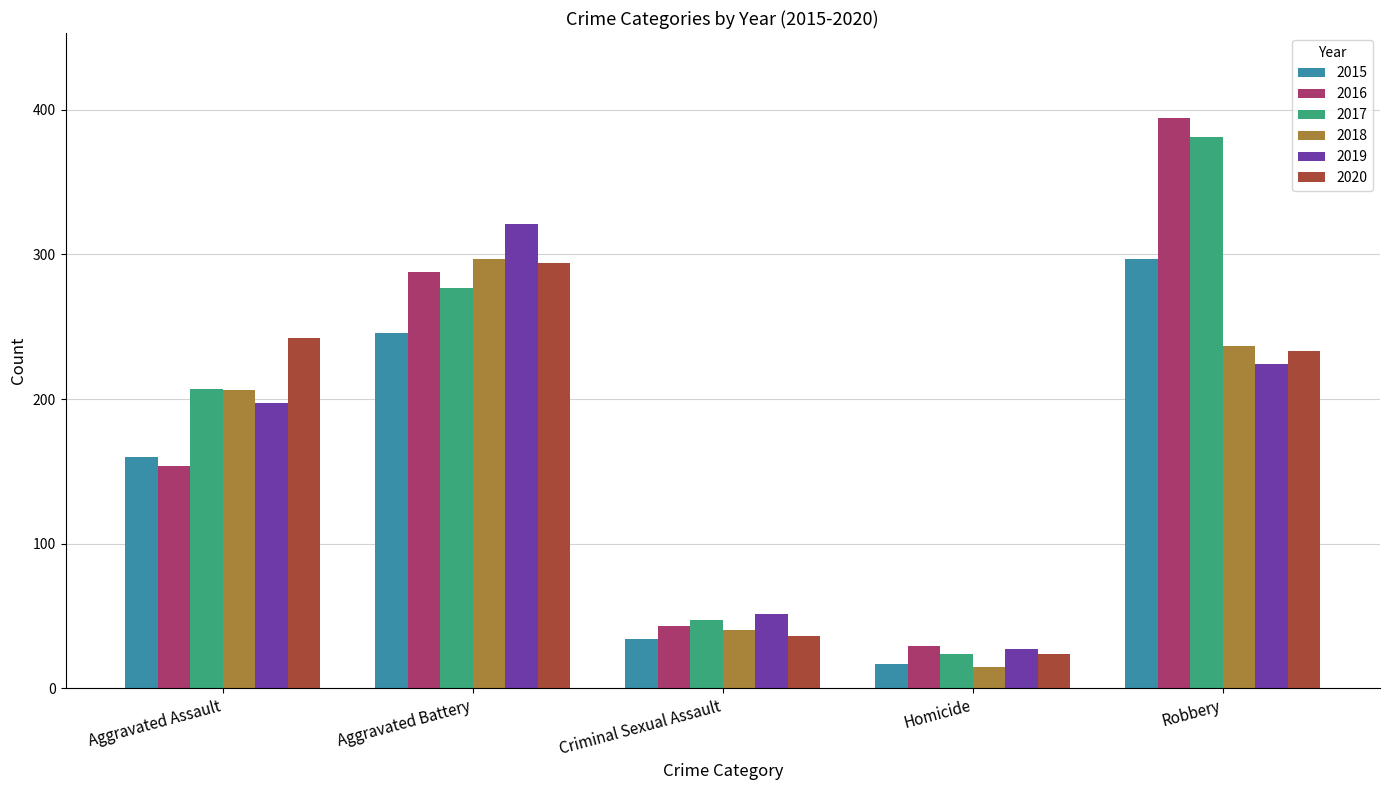

What is the value of the 2018 bar at the 5th from the left?

237